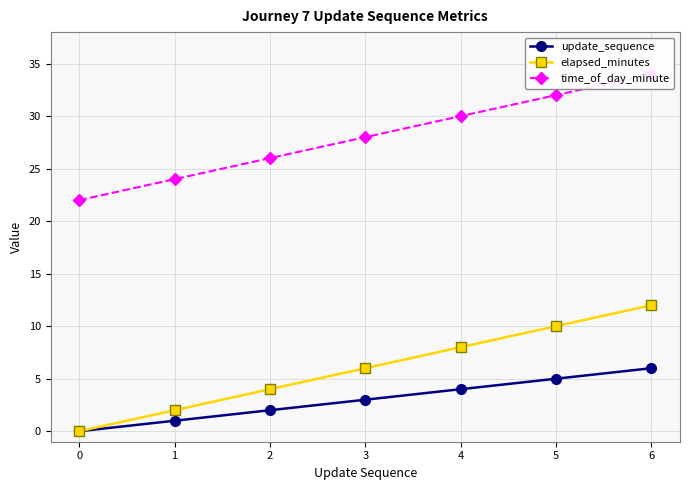

True or false: elapsed_minutes and update_sequence intersect in this chart.

False